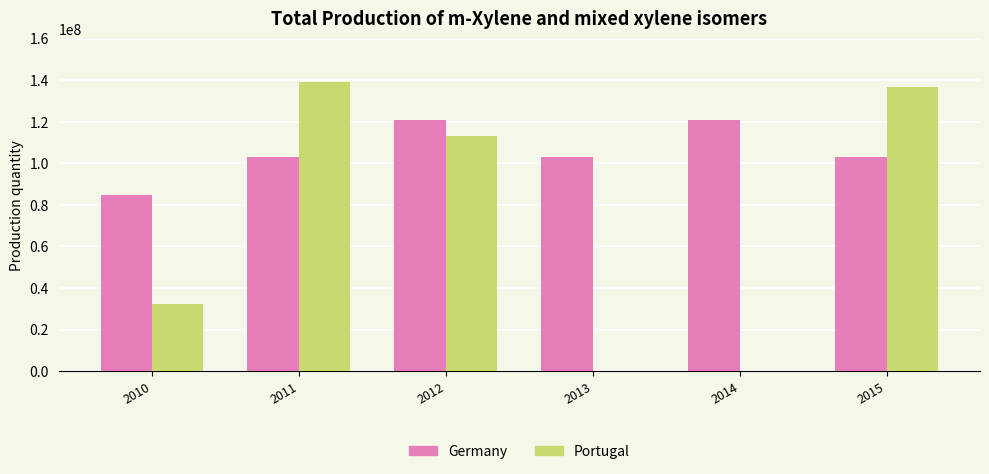

What is the total value across all series at 2015?

239737317